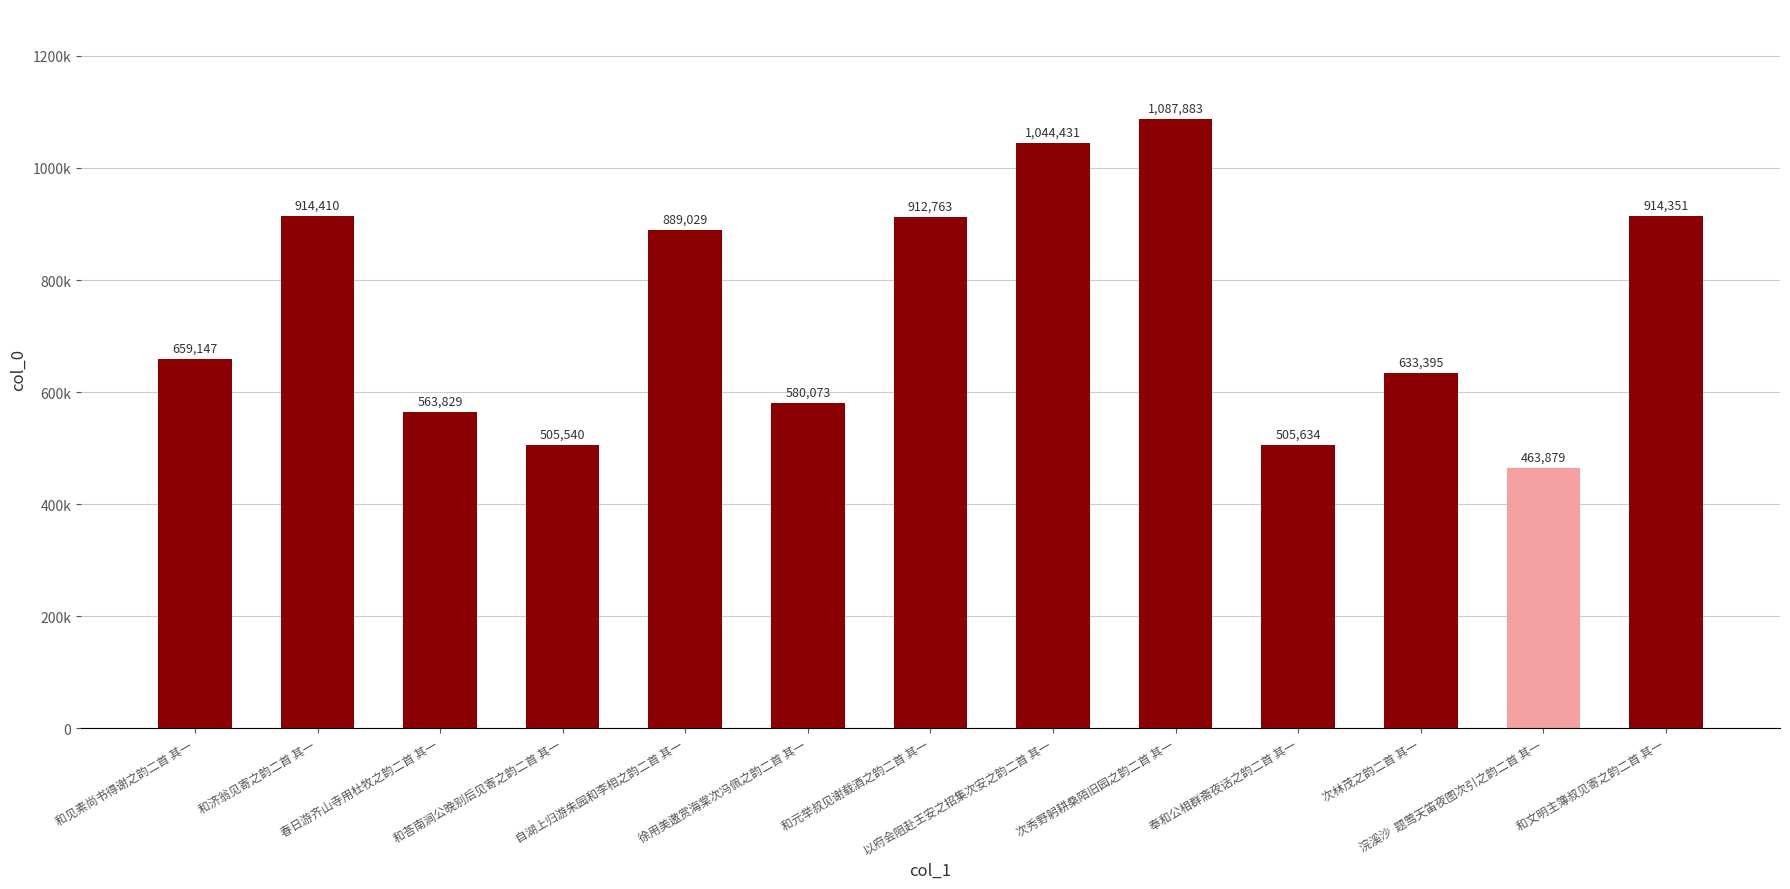

Reading left to right, extract all data points from this chart.

和见素尚书得谢之韵二首 其一=659147	和济翁见寄之韵二首 其一=914410	春日游齐山寺用杜牧之韵二首 其一=563829	和荅南涧公晚别后见寄之韵二首 其一=505540	自湖上归游朱园和李相之韵二首 其一=889029	徐用美邀赏海棠次冯佩之韵二首 其一=580073	和元举叔见谢载酒之韵二首 其一=912763	以府会阻赴王安之招集次安之韵二首 其一=1044431	次秀野躬耕桑陌旧园之韵二首 其一=1087883	奉和公相群斋夜话之韵二首 其一=505634	次林茂之韵二首 其一=633395	浣溪沙  题莺天笛夜图次引之韵二首 其一=463879	和文明主簿叔见寄之韵二首 其一=914351